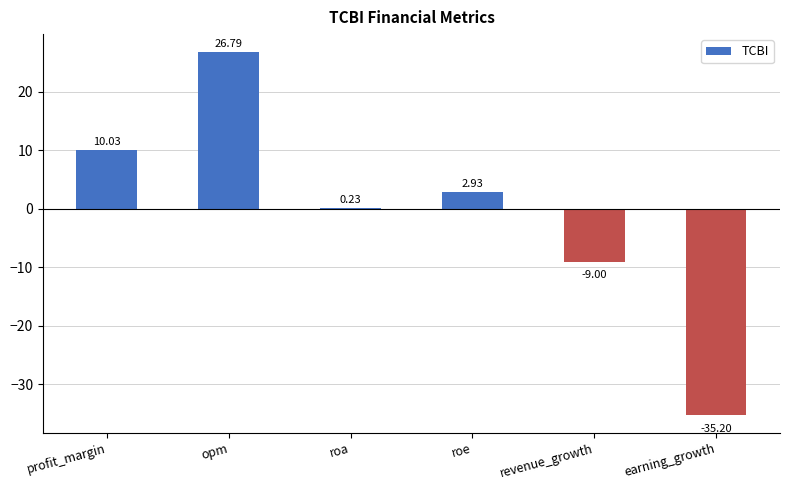

The chart shows a value of 10.0 at profit_margin. True or false?

True